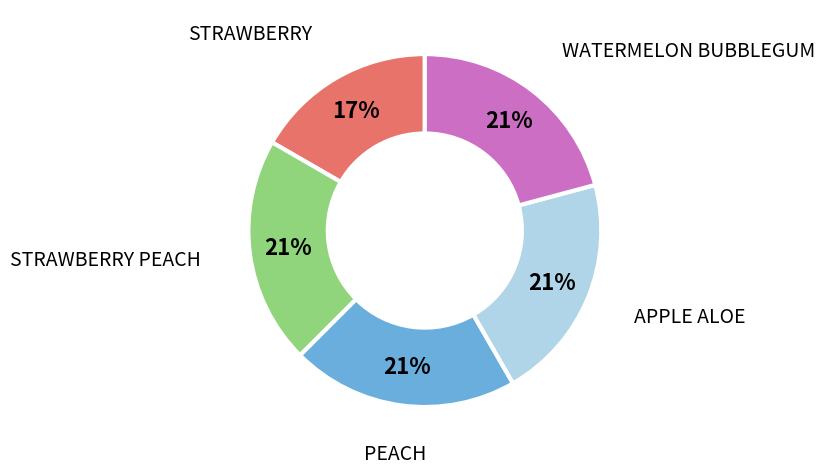

Is there a majority slice in this chart?

No